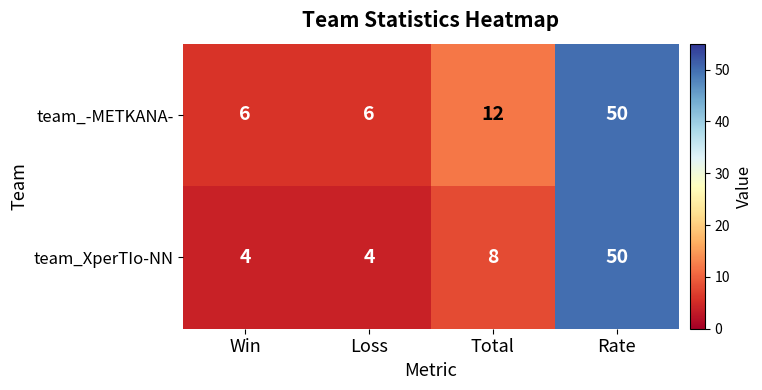

What is the sum of all team_-METKANA- values?

74